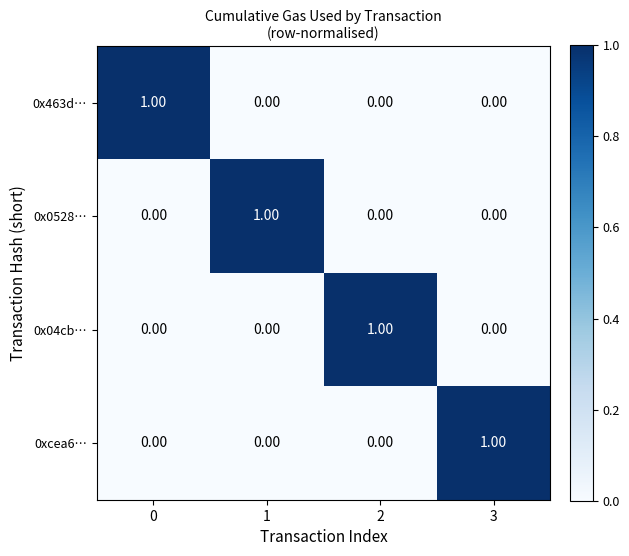

Reading left to right, what are all the values shown in this chart?

0x463d…: 0=1	1=0	2=0	3=0
0x0528…: 0=0	1=1	2=0	3=0
0x04cb…: 0=0	1=0	2=1	3=0
0xcea6…: 0=0	1=0	2=0	3=1